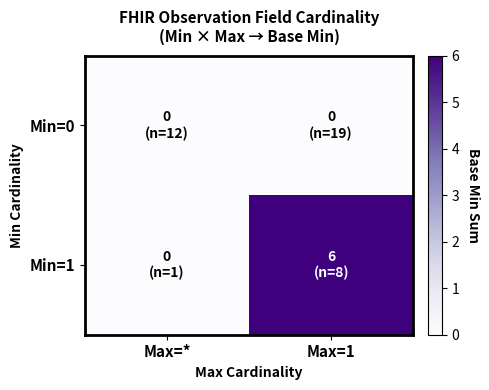

List the series in order of their overall mean, highest first.

Min=1, Min=0